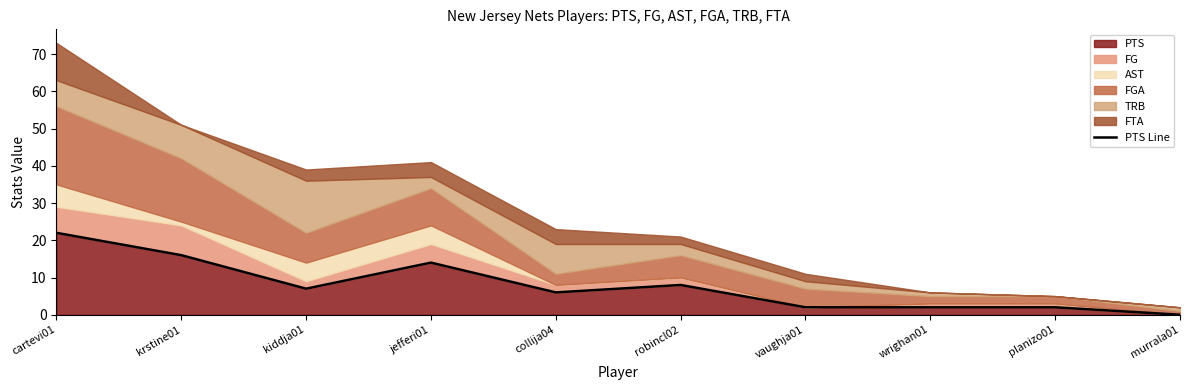

Rank the categories by value from highest to lowest.

cartevi01, krstine01, jefferi01, robincl02, kiddja01, collija04, vaughja01, wrighan01, planizo01, murrala01